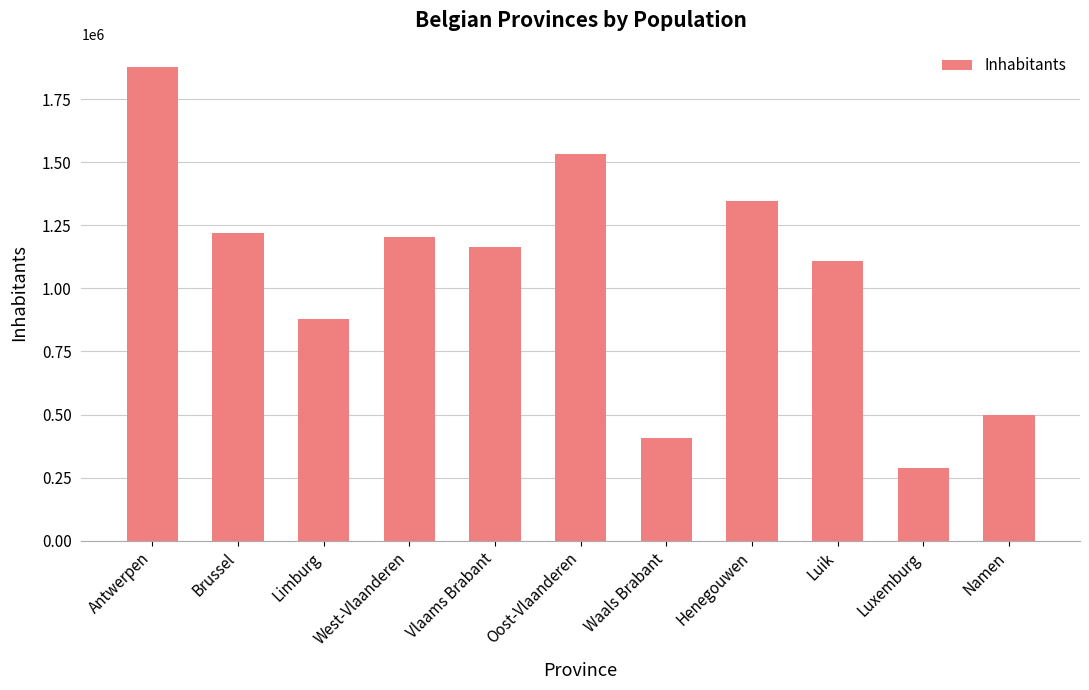

Reading left to right, list all the values displayed in this chart.

Antwerpen=1875524	Brussel=1219970	Limburg=880397	West-Vlaanderen=1203312	Vlaams Brabant=1162084	Oost-Vlaanderen=1531745	Waals Brabant=407397	Henegouwen=1345947	Luik=1109067	Luxemburg=288722	Namen=497073